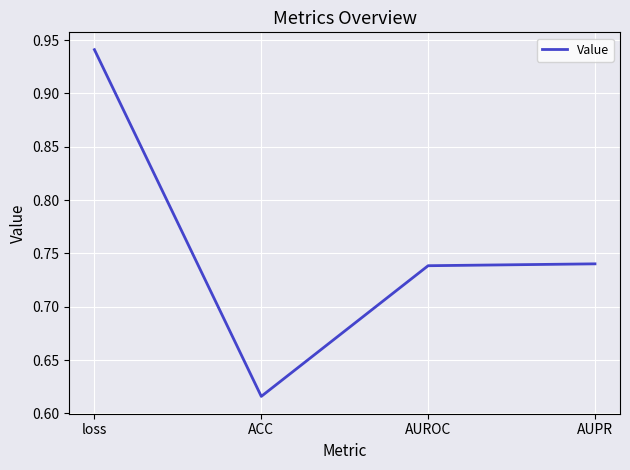

True or false: there are more than 2 points higher than both neighbors.

False